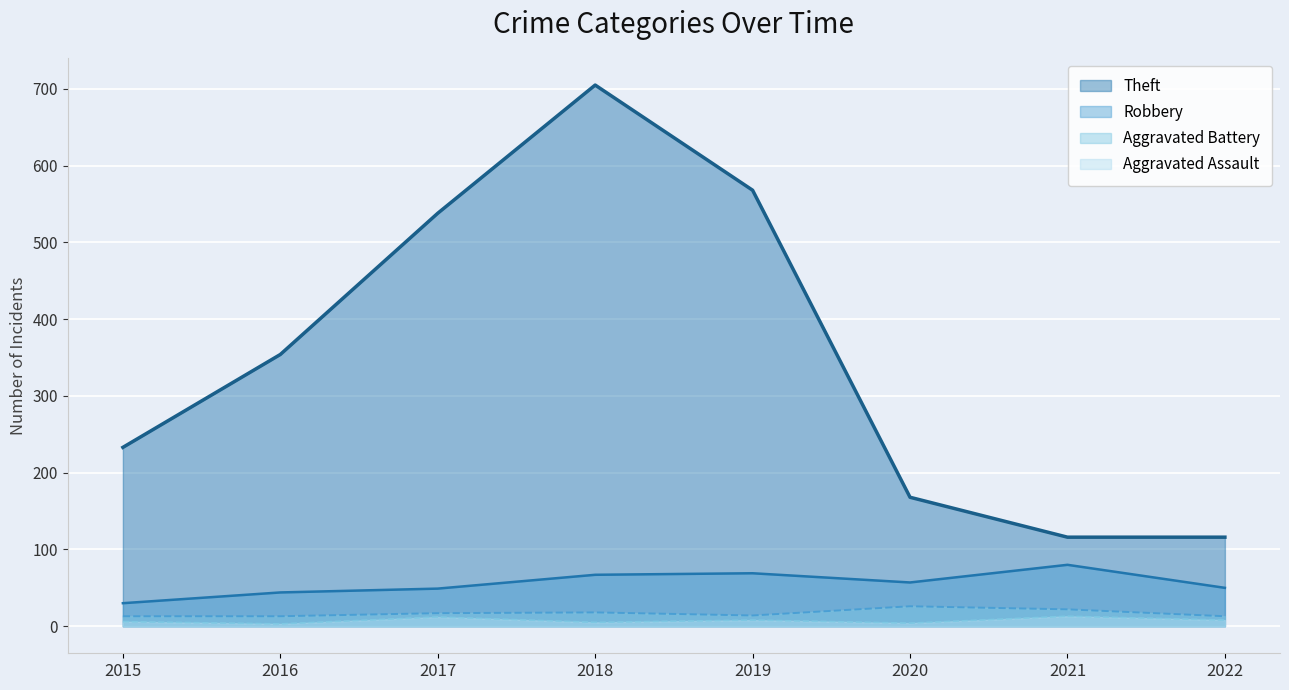

How many values in the Robbery series exceed 57?

3